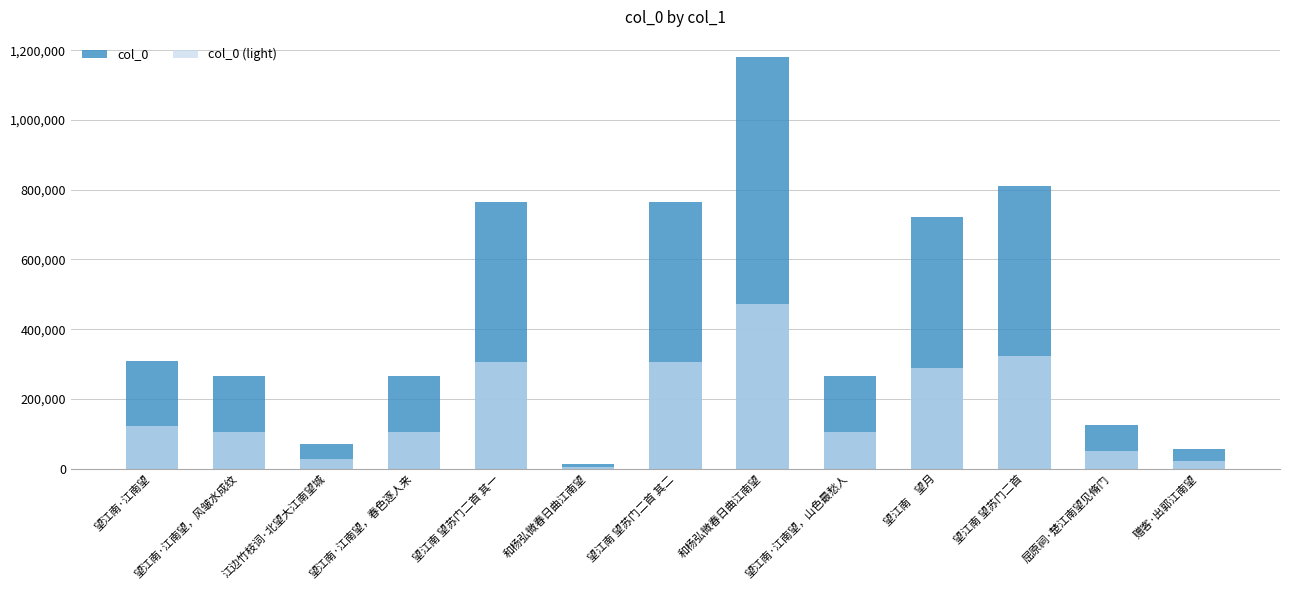

What is the sum of all col_0 values?

5613608.0